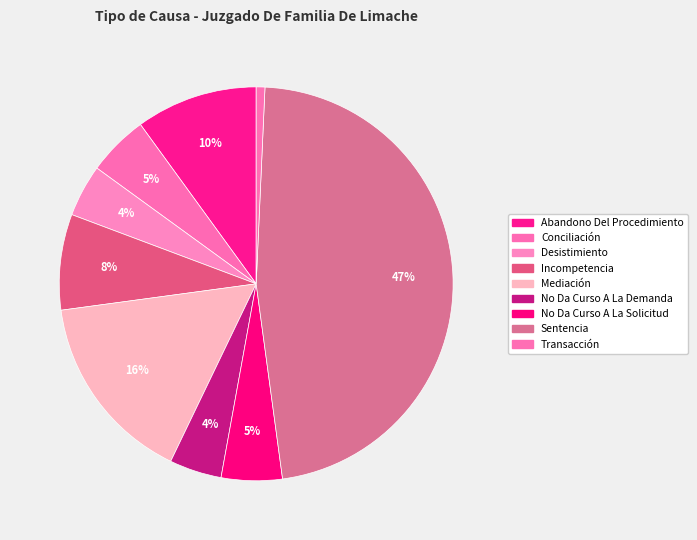

Rank the categories by value from lowest to highest.

Transacción, Desistimiento, No Da Curso A La Demanda, Conciliación, No Da Curso A La Solicitud, Incompetencia, Abandono Del Procedimiento, Mediación, Sentencia